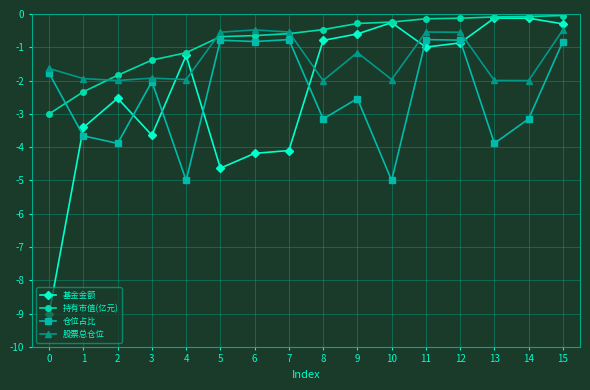

What is the smallest value displayed?

-9.0